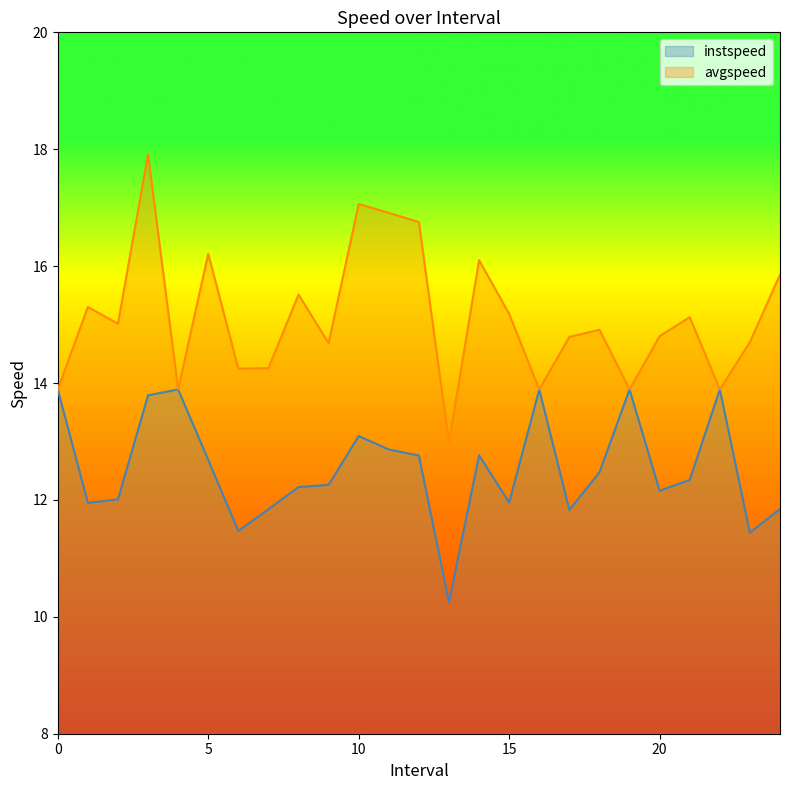

Is it true that avgspeed equals 8.3 at 4?

False